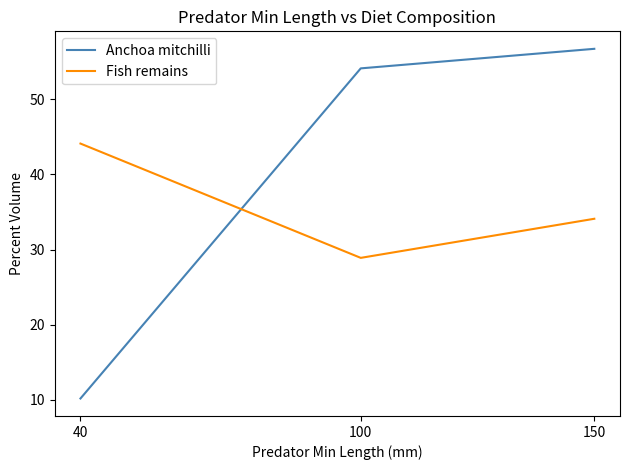

Between 40 and 100, which series saw the biggest shift?

Anchoa mitchilli